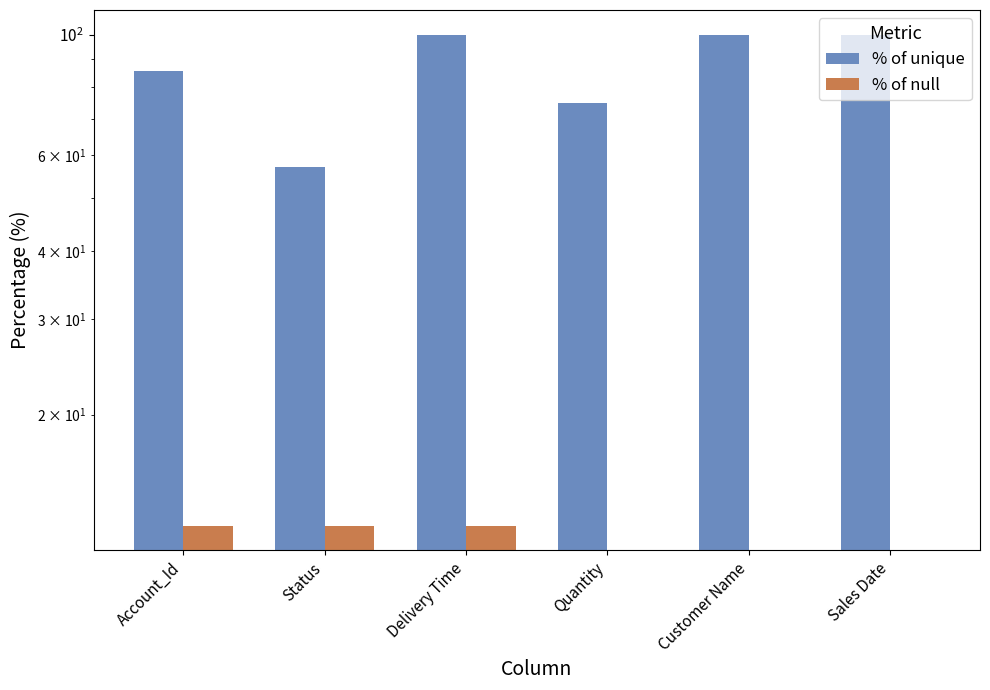

How many groups of bars are there?

6